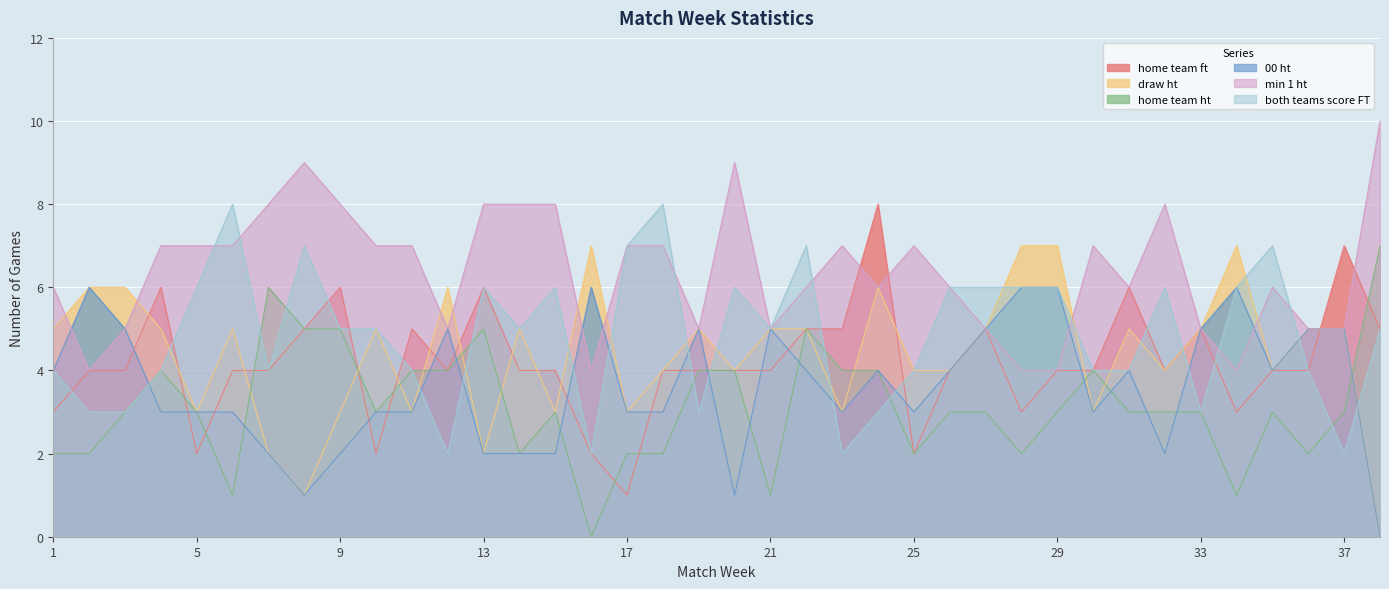

What is the approximate value of nbr_games_00_ht at 1?

4